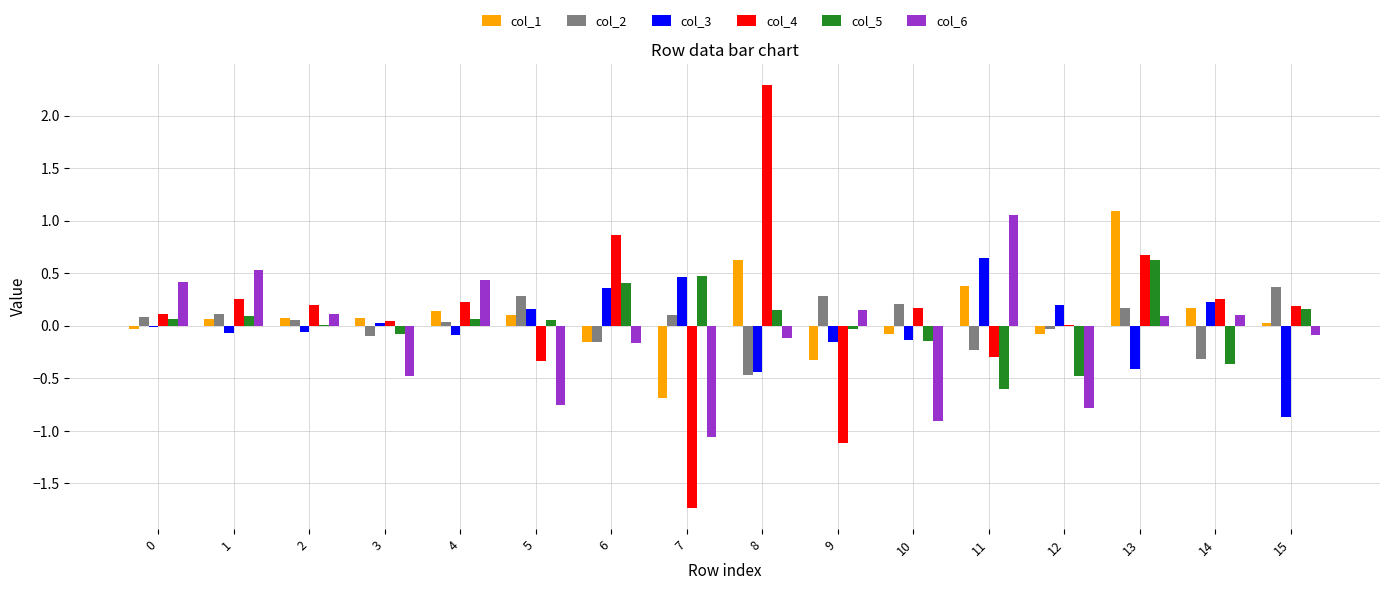

At which label does col_4 reach its peak?

8